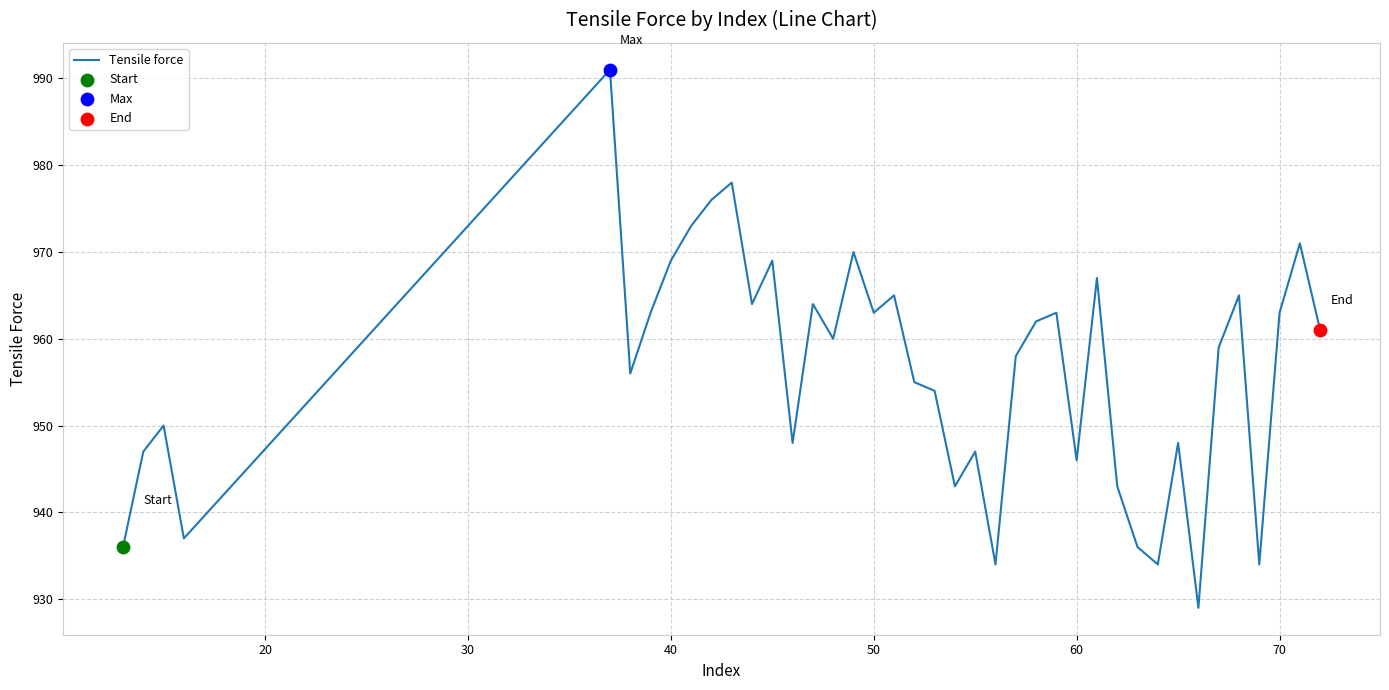

What is the difference between the maximum and minimum values?

62